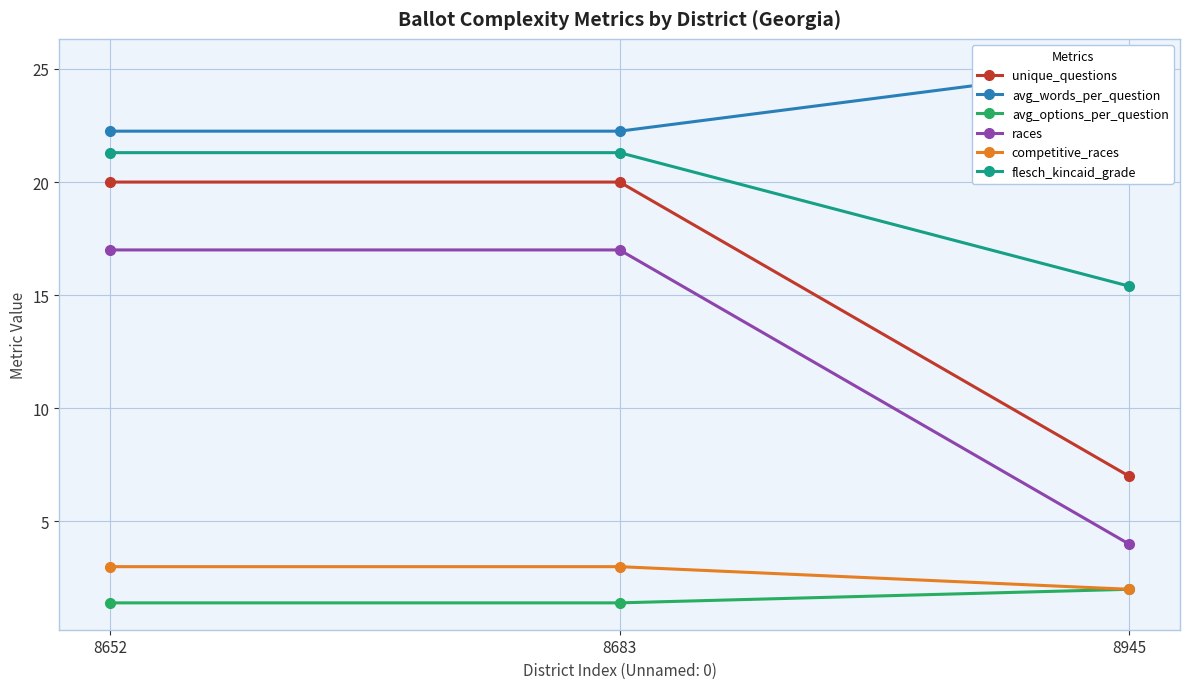

Which label corresponds to the smallest value in the chart?

8652